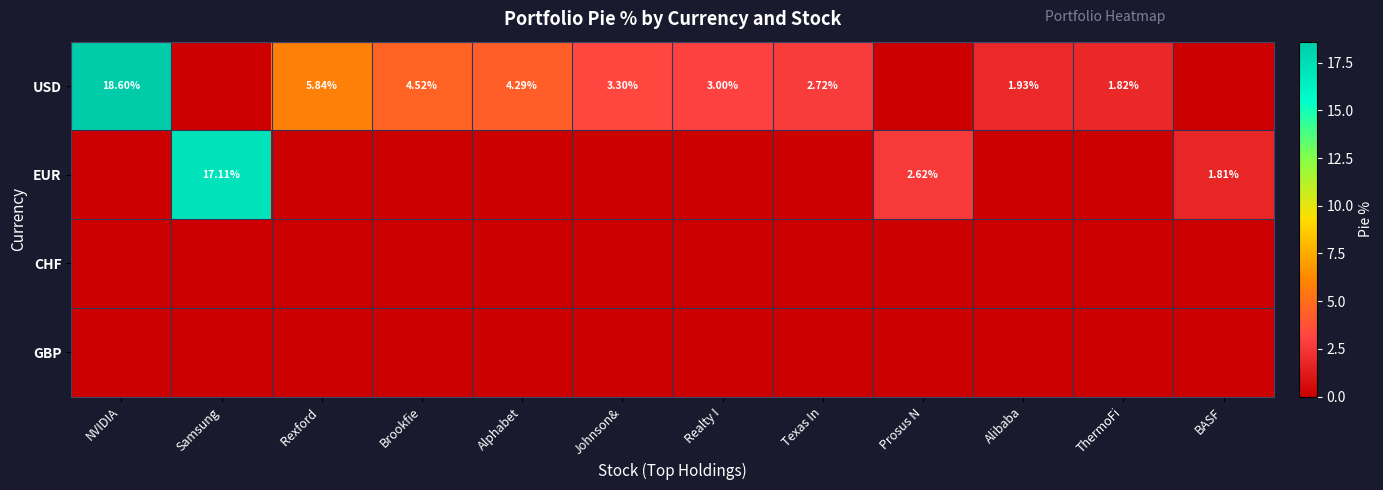

Rank the series by their maximum value, from lowest to highest.

CHF, GBP, EUR, USD